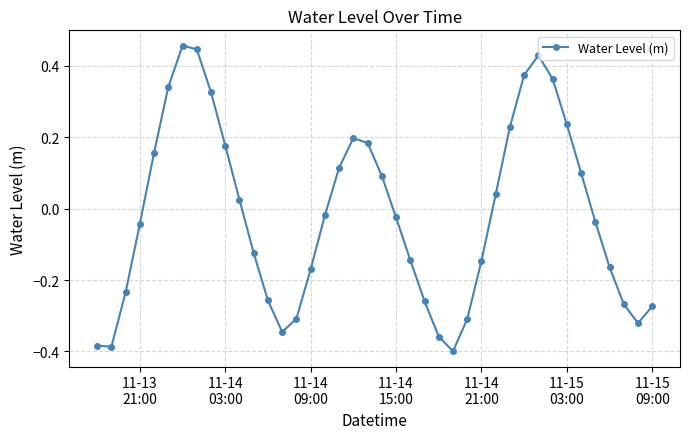

How many lines are shown in the chart?

1